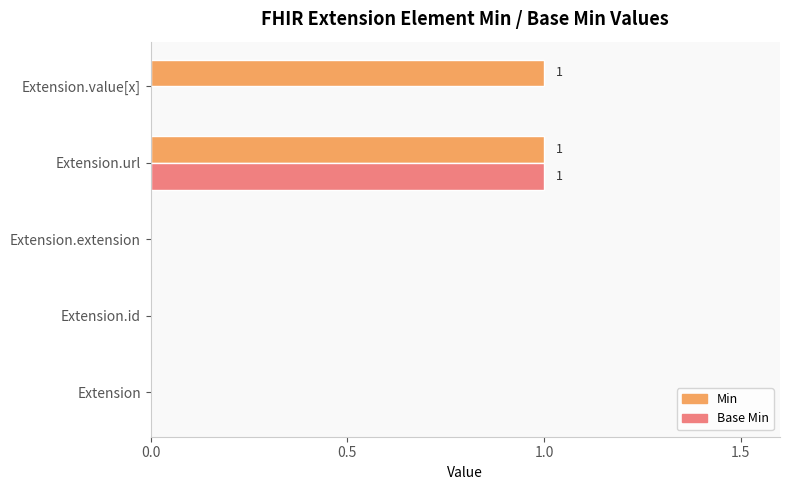

Is it true that Base Min equals 0 at Extension.id?

True